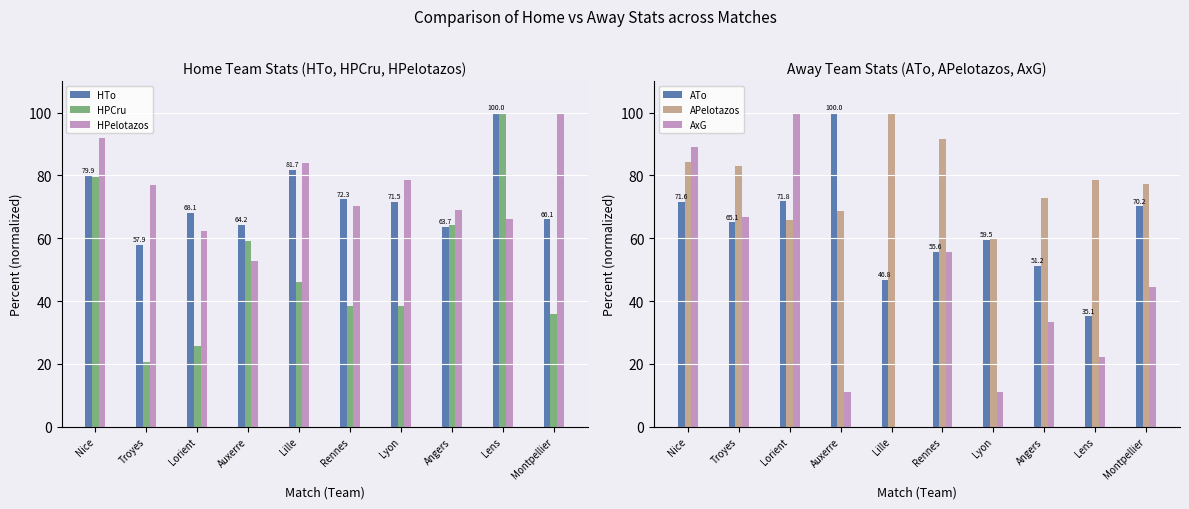

What is the difference between the HTo values at Troyes and Rennes?

14.5